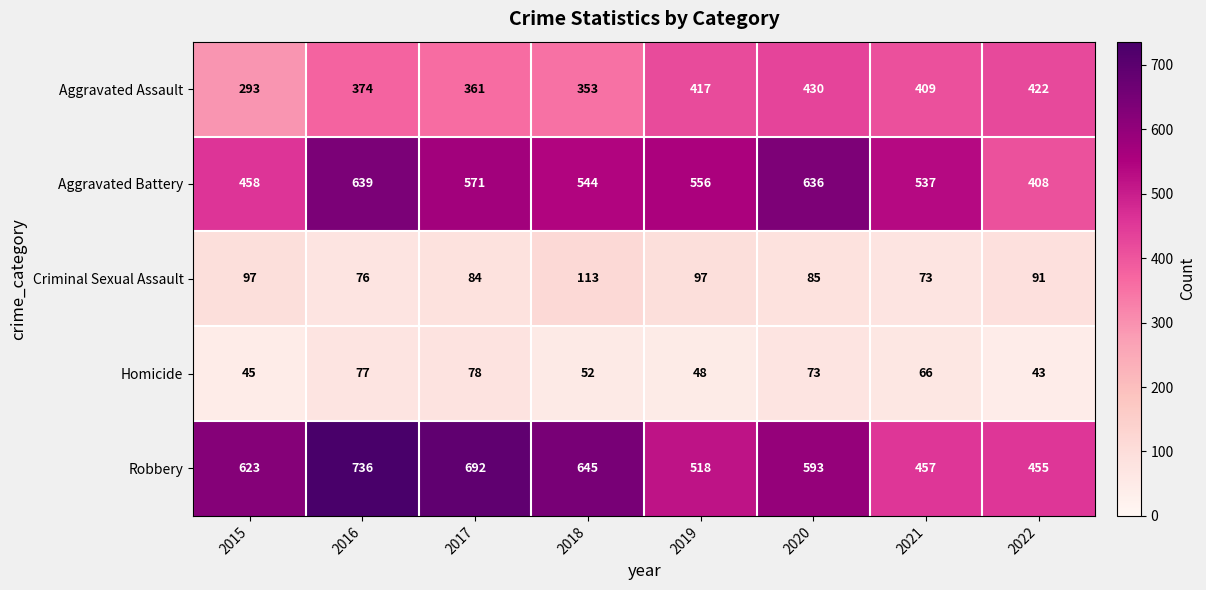

What is the total value across all series at 2019?

1636